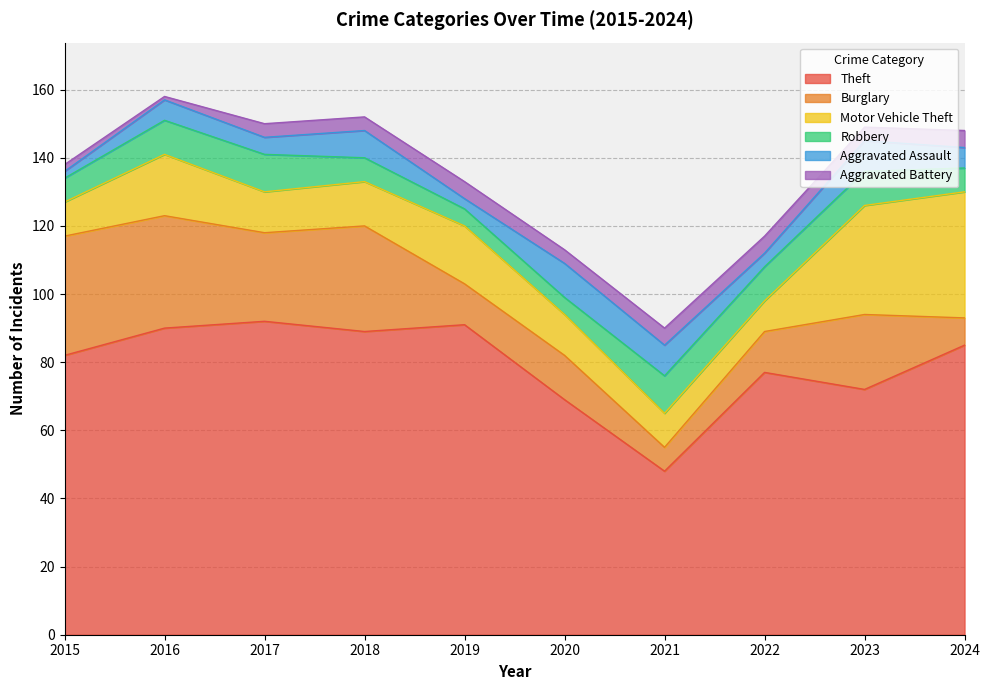

Reading left to right, transcribe all the data shown in this chart.

Theft: 2015=82	2016=90	2017=92	2018=89	2019=91	2020=69	2021=48	2022=77	2023=72	2024=85
Burglary: 2015=35	2016=33	2017=26	2018=31	2019=12	2020=13	2021=7	2022=12	2023=22	2024=8
Motor Vehicle Theft: 2015=10	2016=18	2017=12	2018=13	2019=17	2020=12	2021=10	2022=9	2023=32	2024=37
Robbery: 2015=7	2016=10	2017=11	2018=7	2019=5	2020=5	2021=11	2022=10	2023=10	2024=7
Aggravated Assault: 2015=2	2016=6	2017=5	2018=8	2019=3	2020=10	2021=9	2022=4	2023=9	2024=6
Aggravated Battery: 2015=2	2016=1	2017=4	2018=4	2019=5	2020=4	2021=5	2022=5	2023=4	2024=5